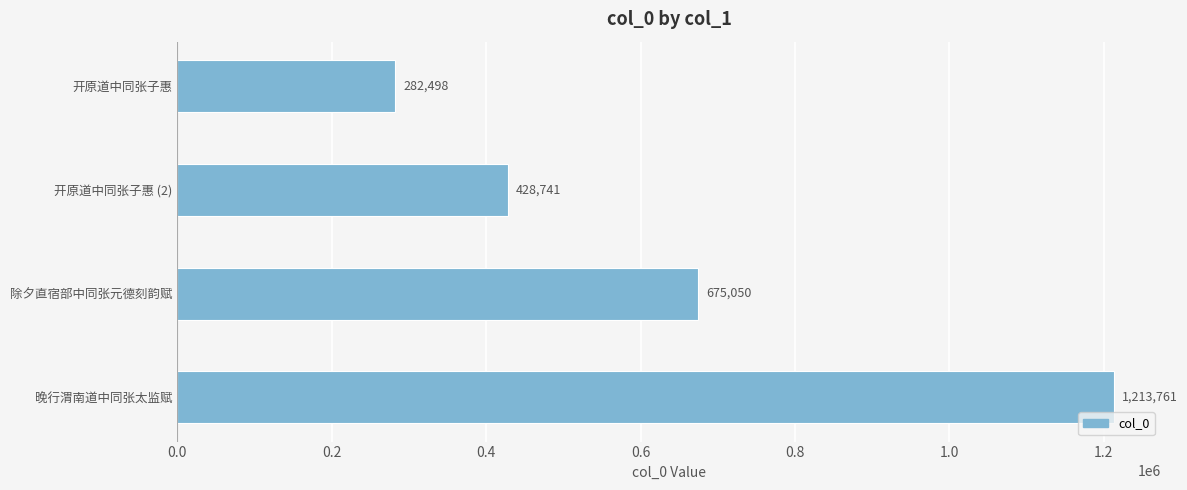

At which label is the value closest to 748129?

除夕直宿部中同张元德刻韵赋